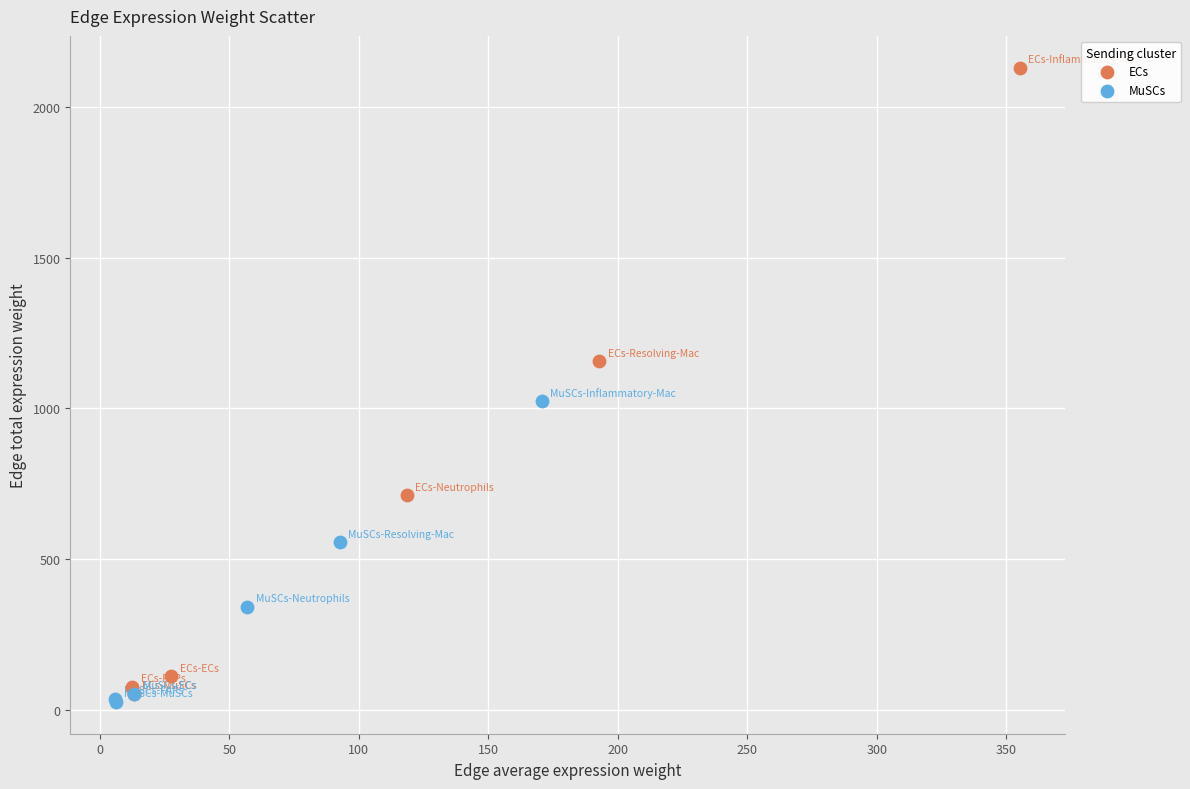

Which series has the largest Y range (max minus min)?

ECs